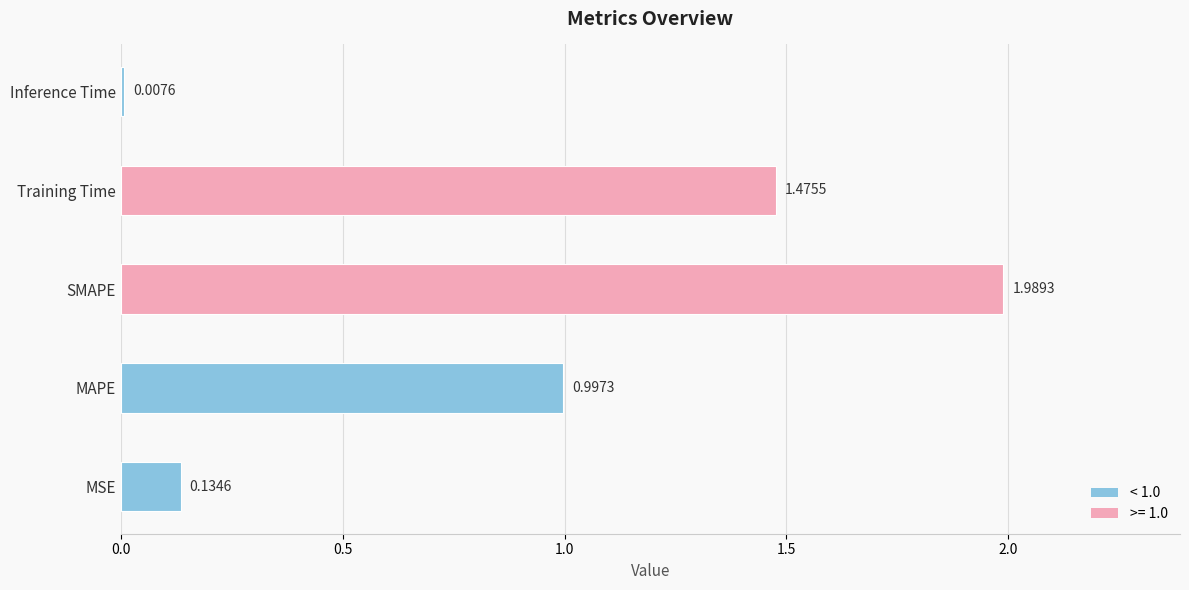

How many bars are there in total?

5